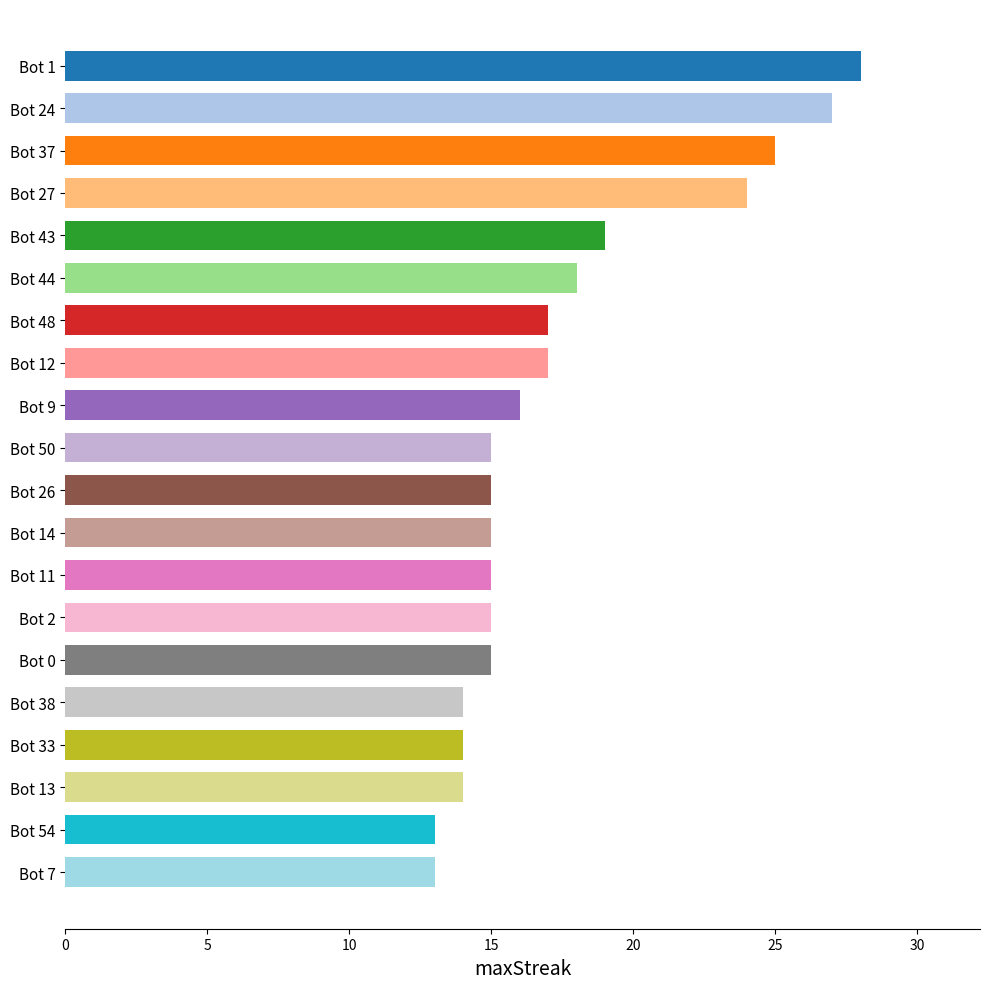

True or false: the data shows 15 at Bot 26.

True